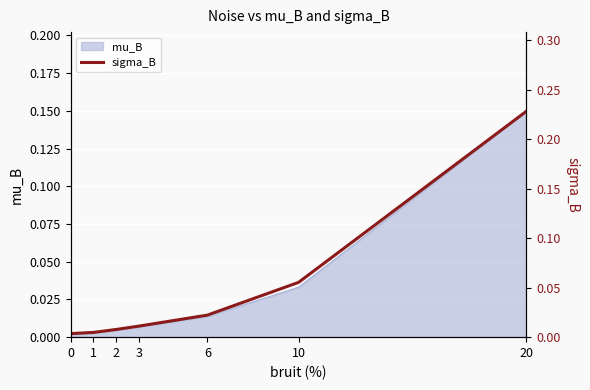

Reading left to right, transcribe all the data shown in this chart.

0.0	0.0	0.0	0.0	0.0	0.1	0.2